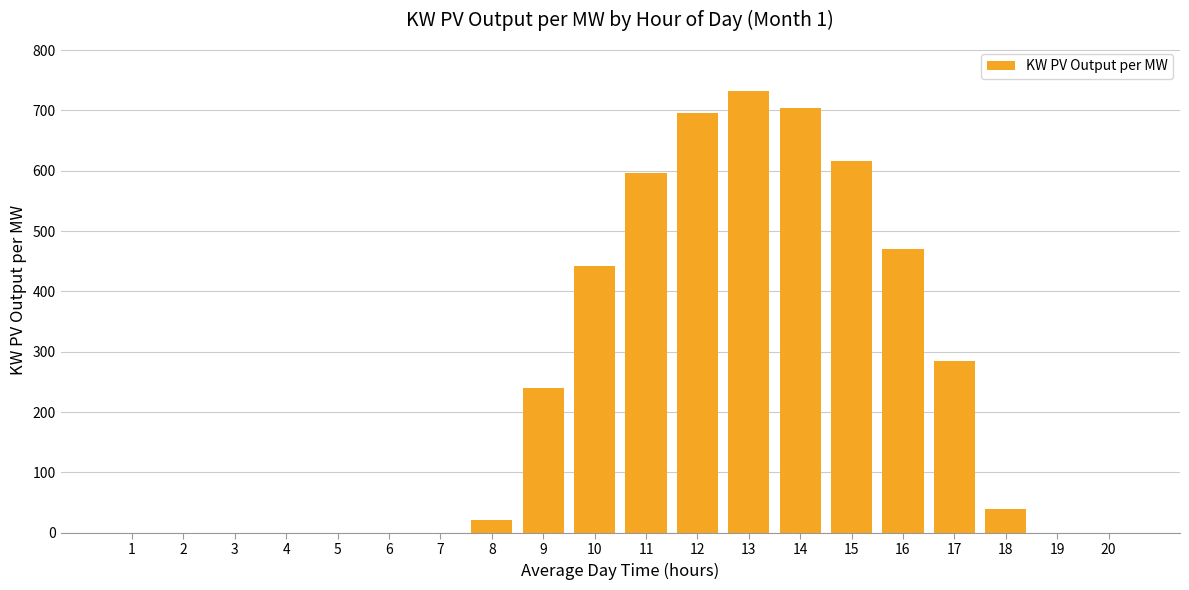

Reading left to right, list all the values displayed in this chart.

1=0	2=0	3=0	4=0	5=0	6=0	7=0	8=22	9=240	10=443	11=596	12=695	13=732	14=704	15=617	16=471	17=284	18=40	19=0	20=0